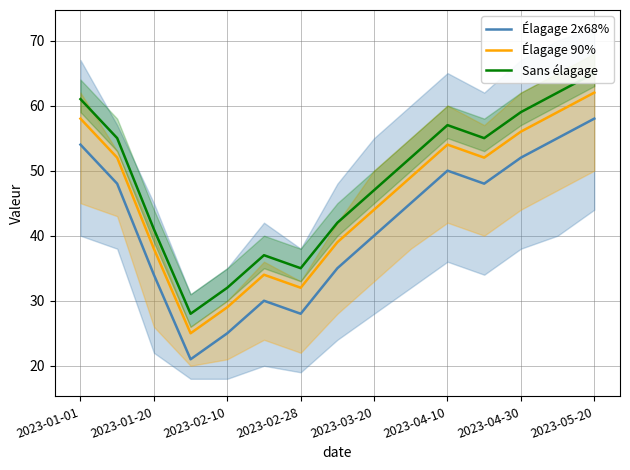

At which label is Élagage 2x68% closest to 39?

2023-03-20